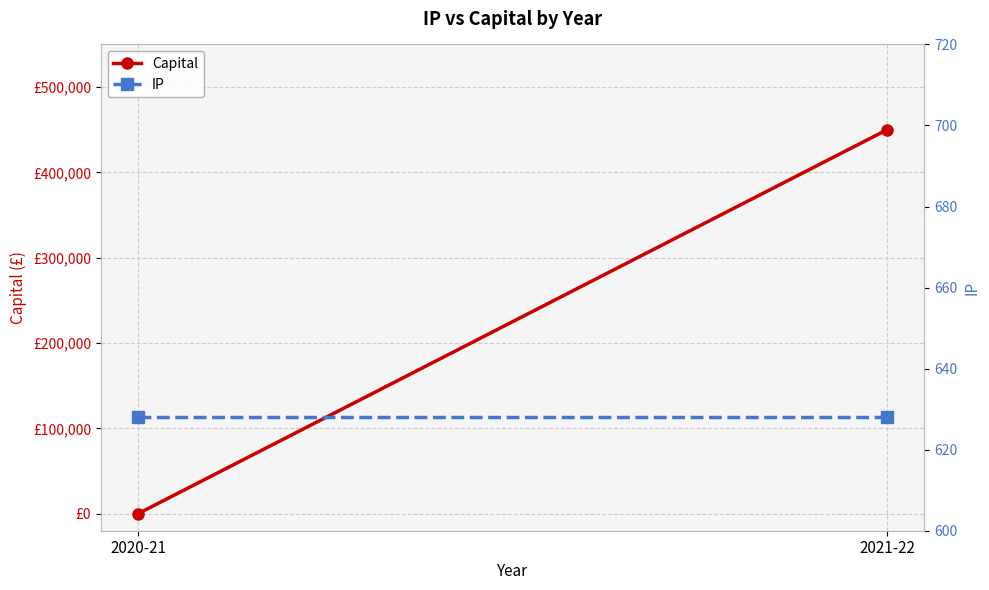

Which category has the highest value across all series?

2021-22